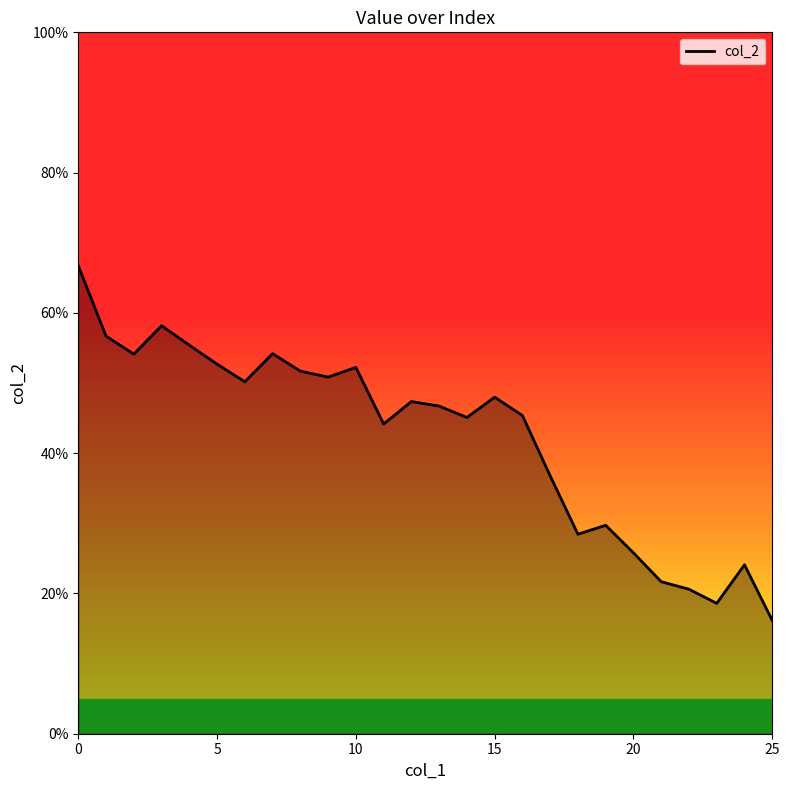

Count the values in the range 0 to 1.

26